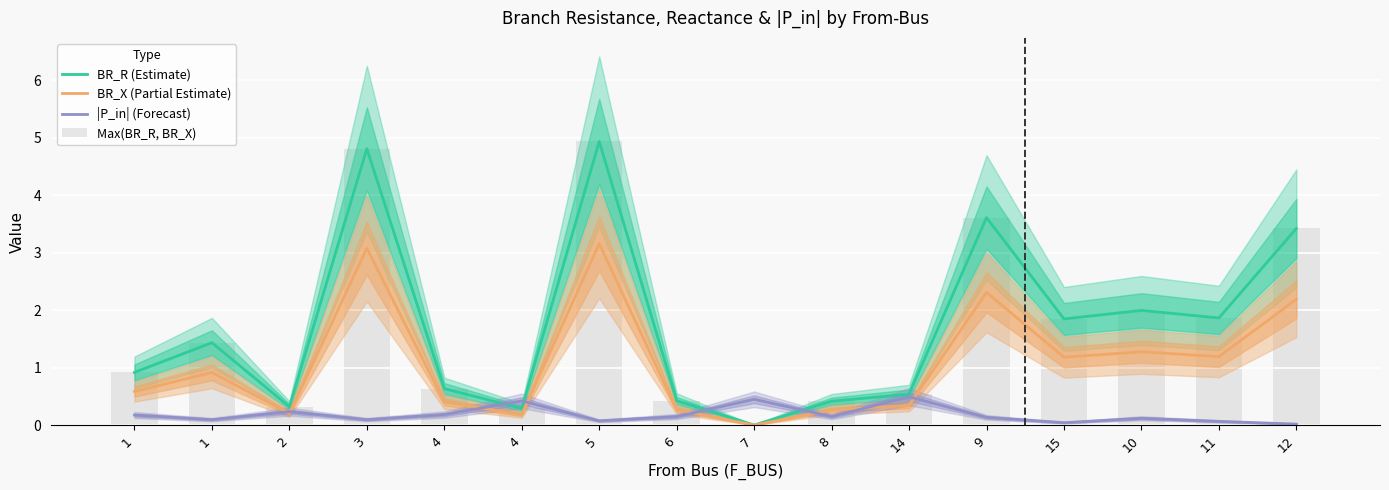

What is the label of the 6th bar from the right?

14